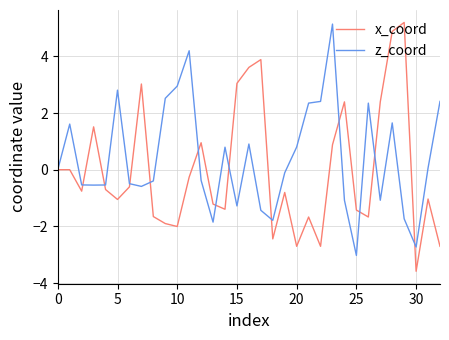

What is the highest value of the x_coord series?

5.2